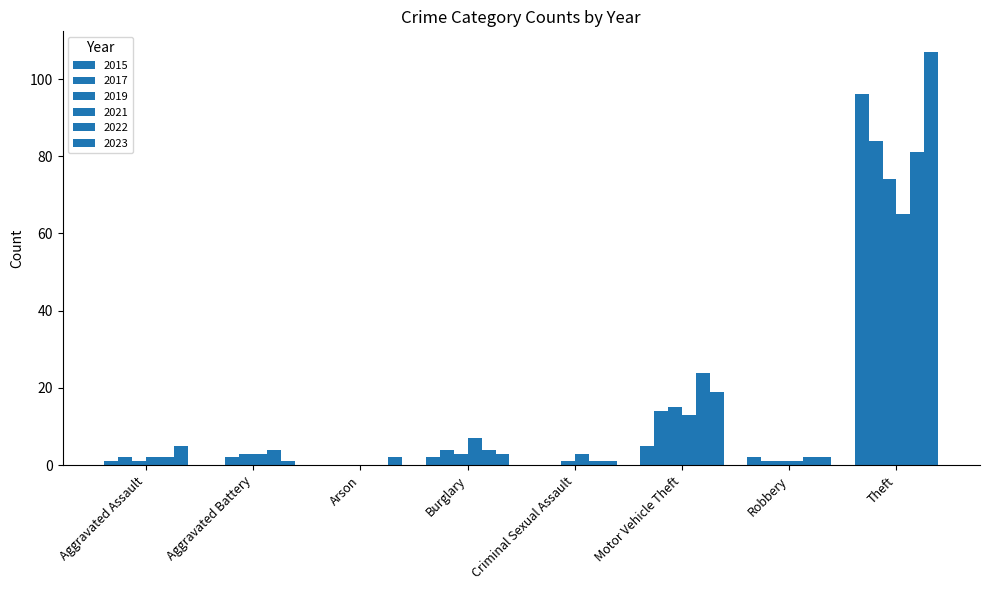

List the series in order of their peak value, highest first.

2023, 2015, 2017, 2022, 2019, 2021